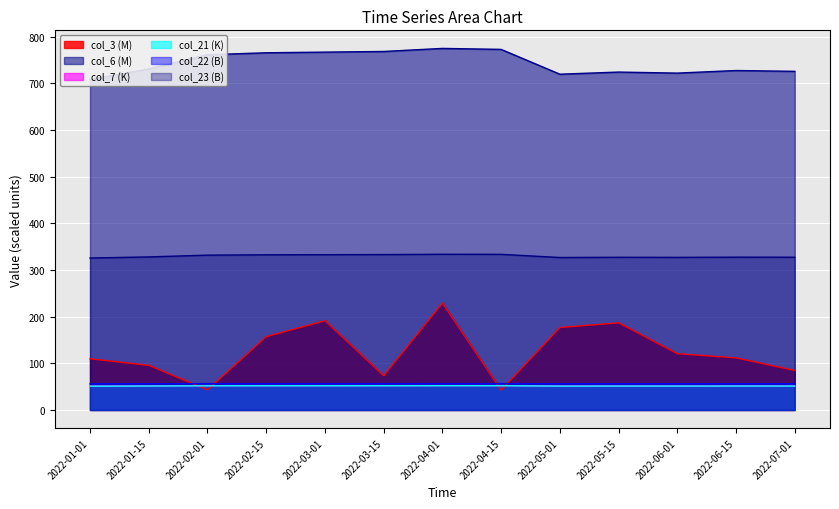

What is the value of the col_22 point at the 6th from the left?

56.5